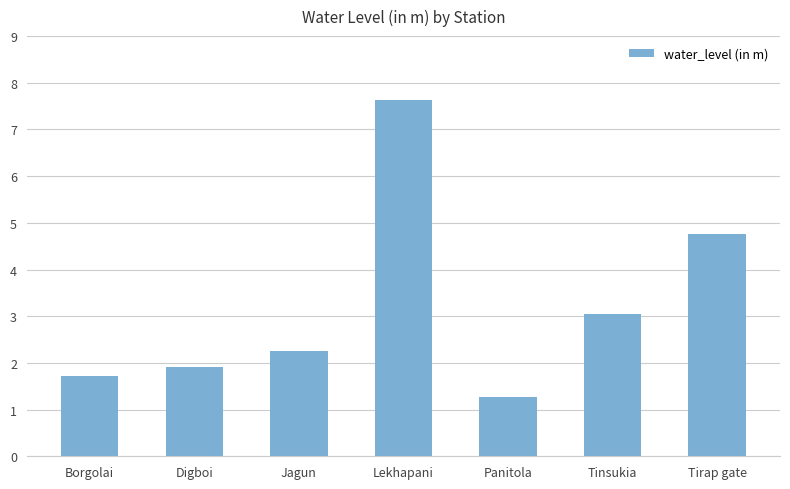

The value at Digboi is 0.8. True or false?

False